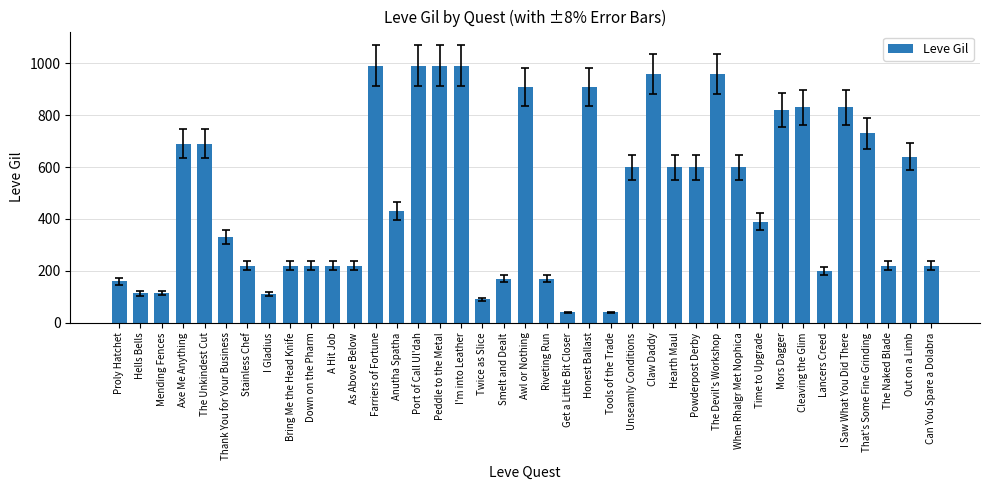

The value at Unseamly Conditions is 1060. True or false?

False